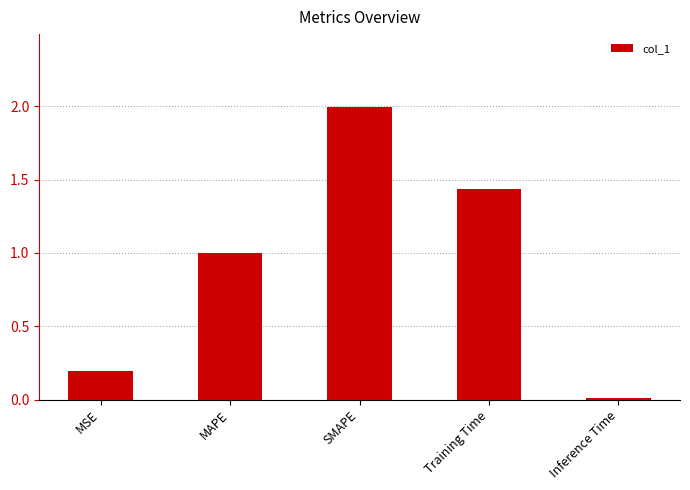

The chart shows a value of 1.0 at MAPE. True or false?

True